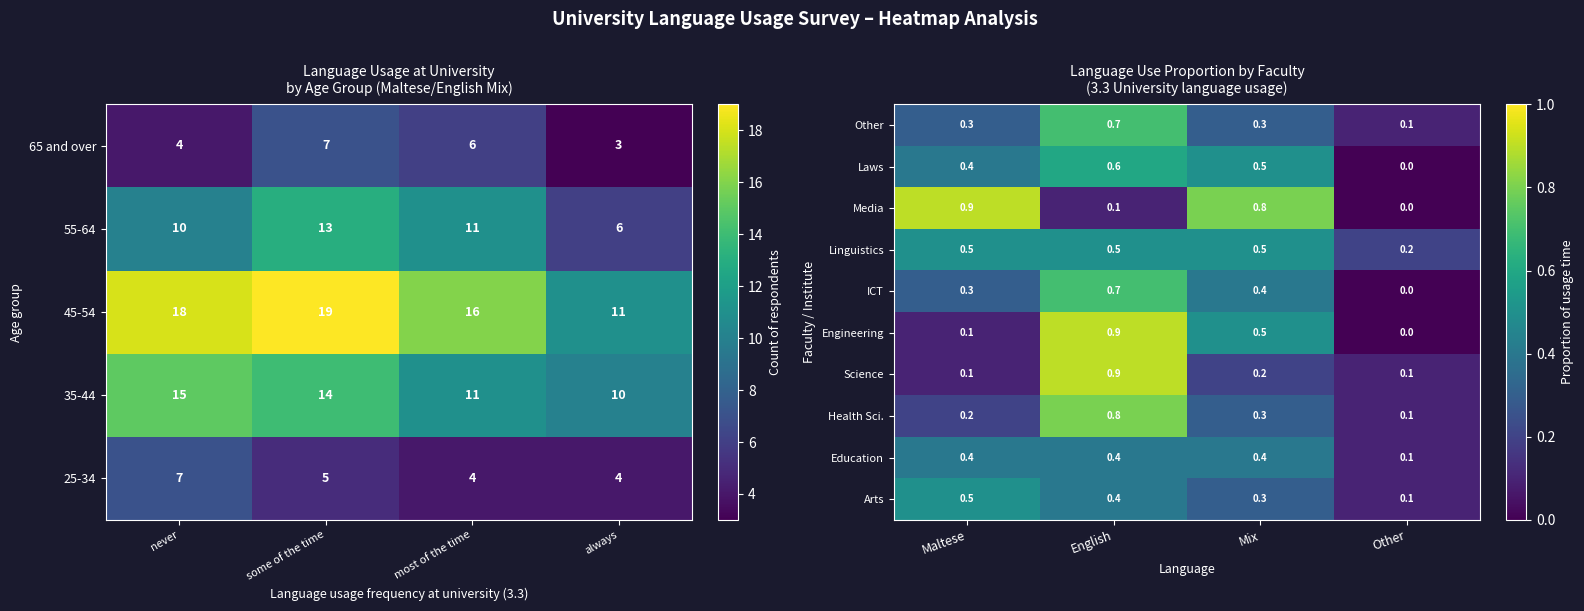

What is the highest value of the Health Sci. series?

0.8